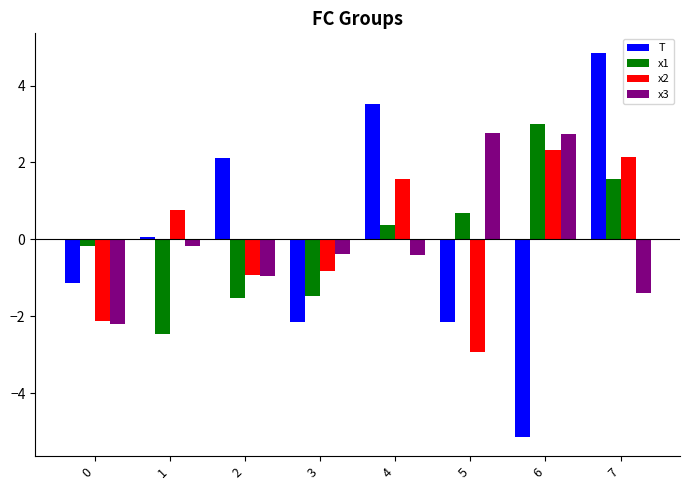

How many values in x2 are below zero?

4